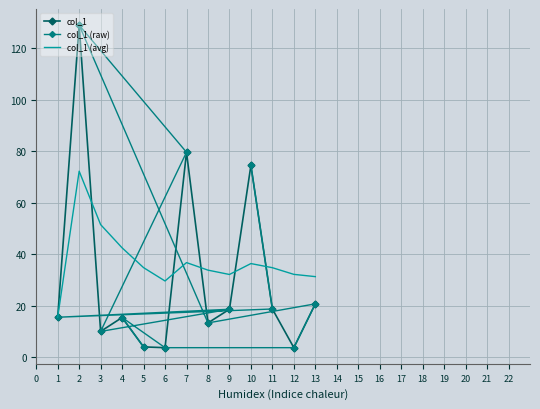

What are all the series names shown in the legend?

col_1, col_1 (raw), col_1 (avg)